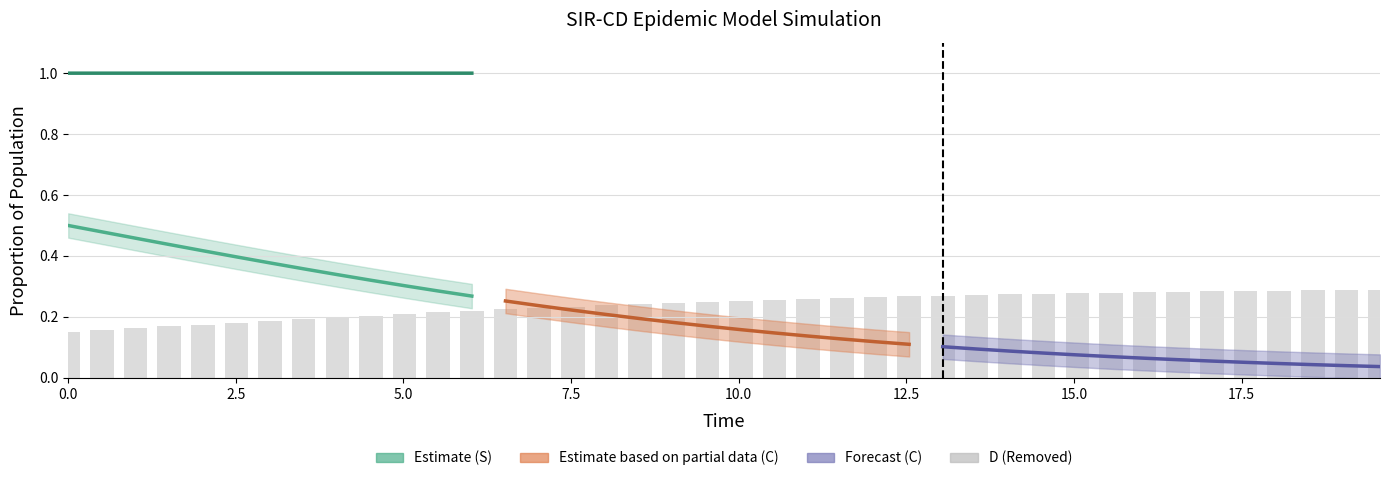

Between 9 and 31, which series saw the biggest shift?

D